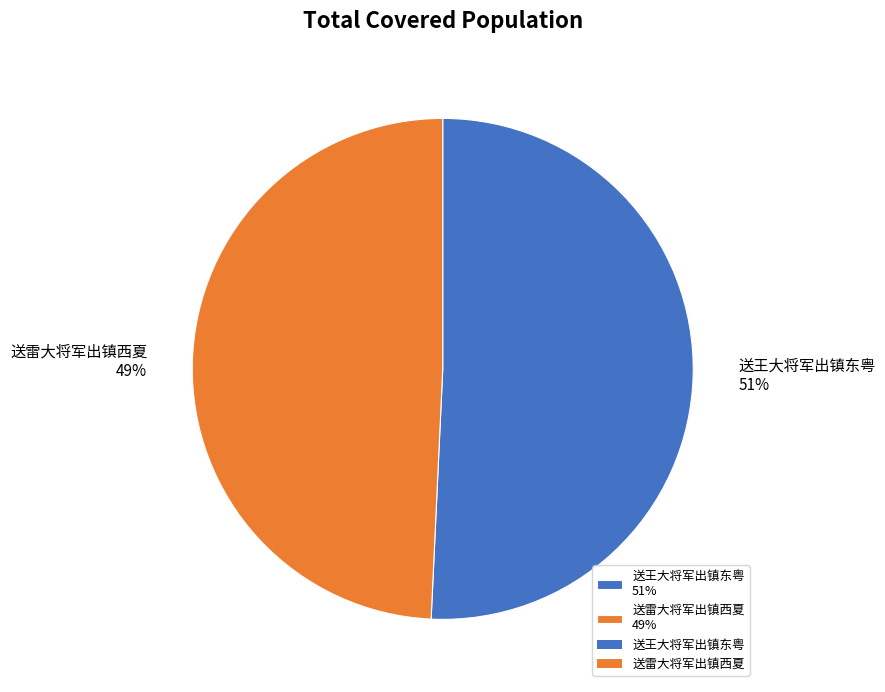

To the nearest percent, what is the combined percentage of 送雷大将军出镇西夏 49% and 送王大将军出镇东粤 51%?

100%